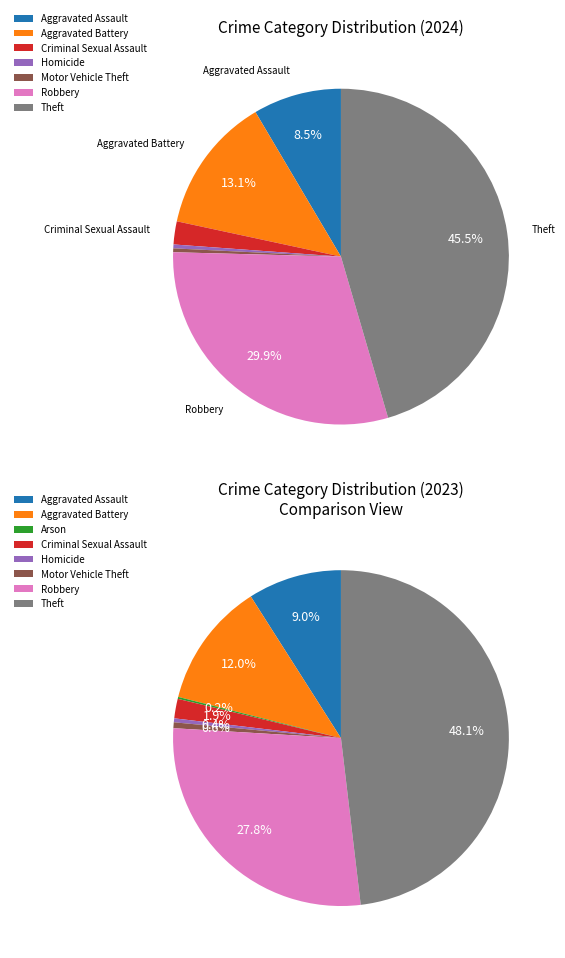

Is it true that Robbery is 30% of the pie?

True